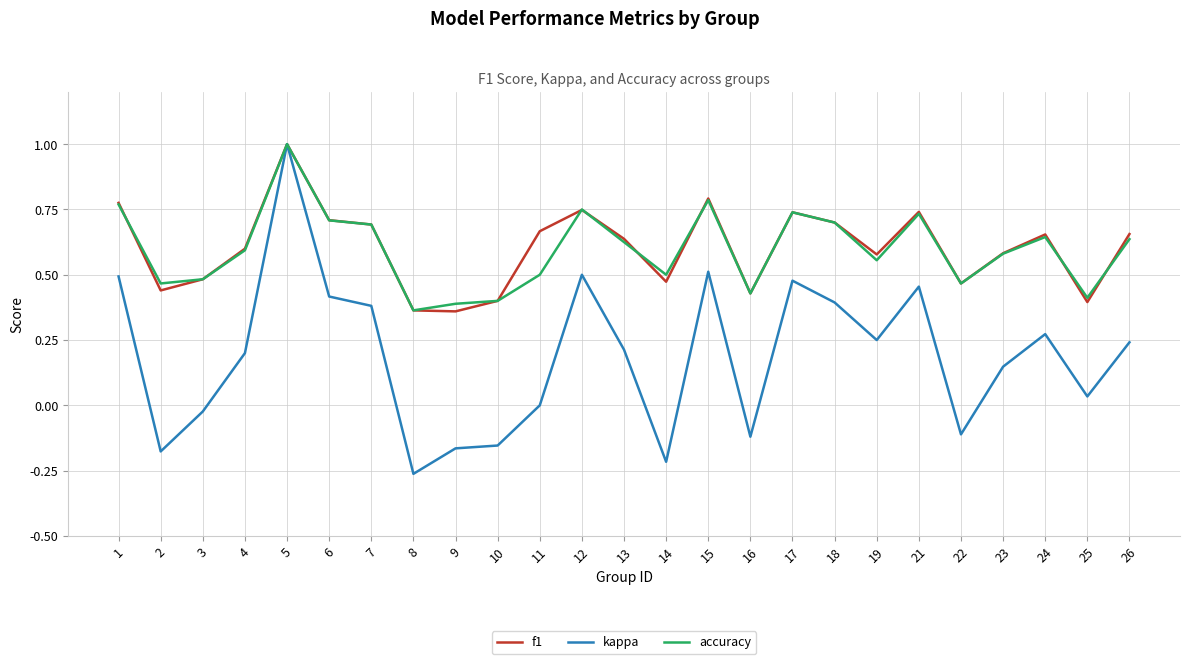

Which category has the highest value in the kappa series?

5